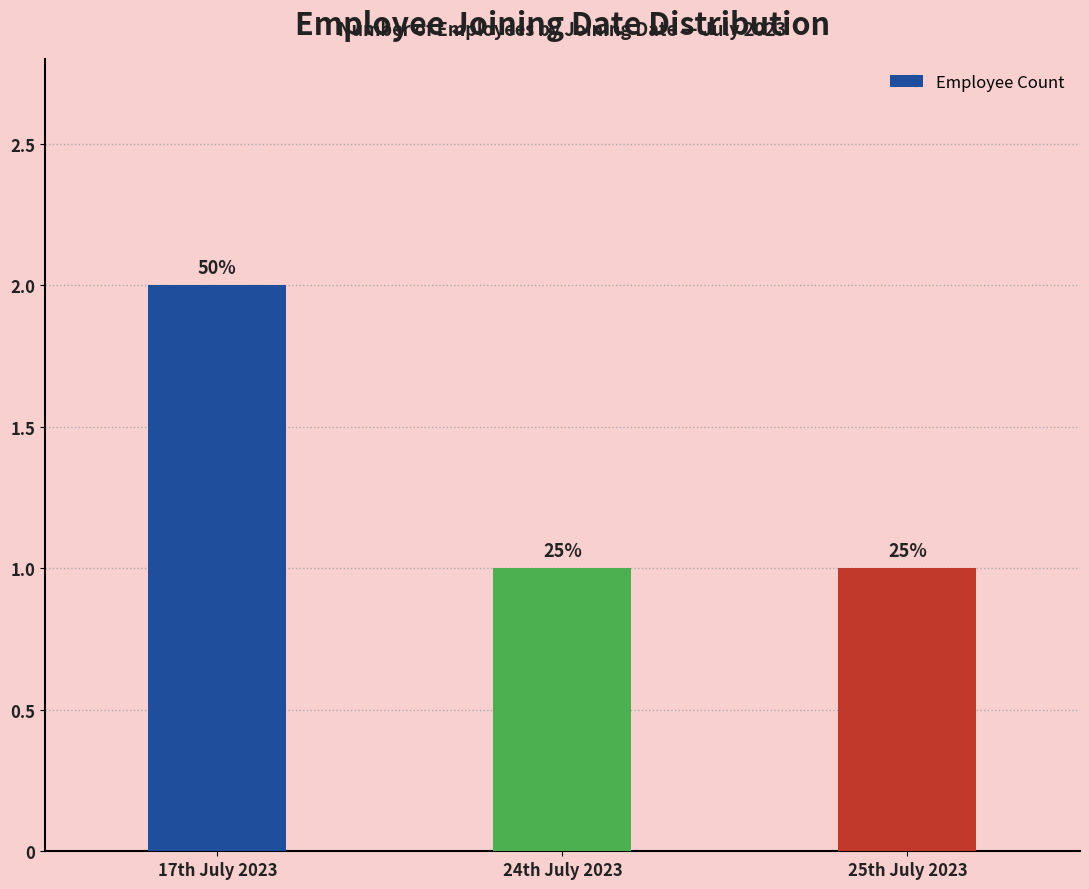

What is the change in value from 17th July 2023 to 25th July 2023?

-1